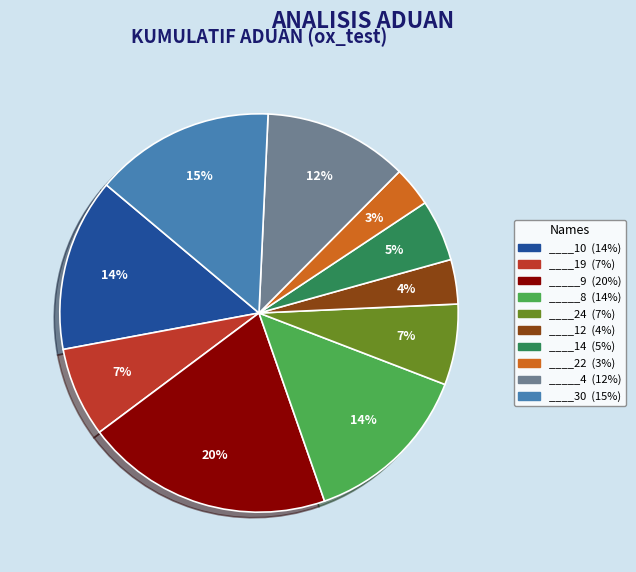

To the nearest percent, what percentage of the pie is ____22 (3%)?

3%